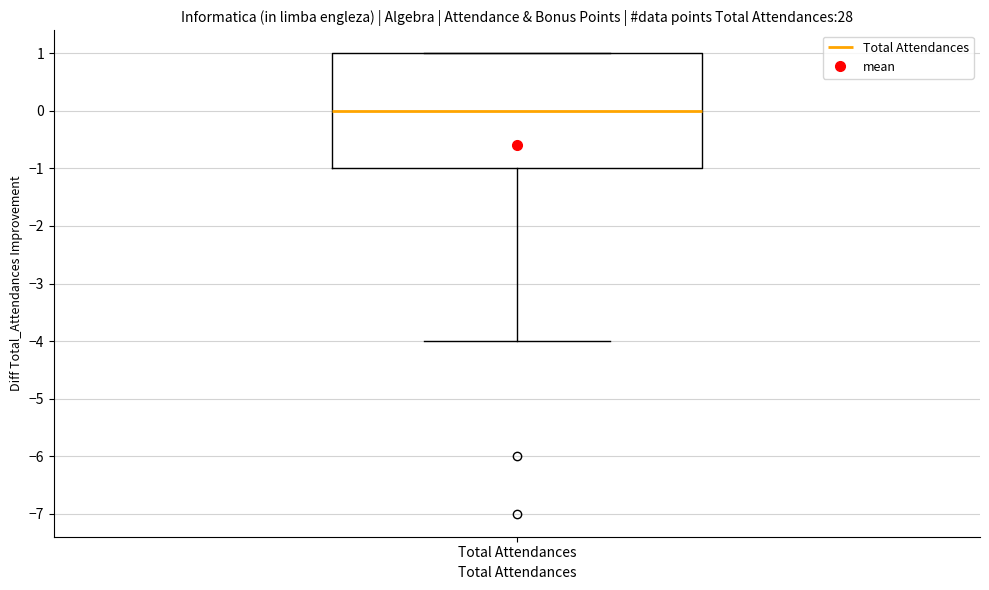

Transcribe this box plot: give where the median line is, the range the box spans, and where the two whiskers end, as read against the y-axis. The values are not printed on the chart, so give them approximately, as read against the axis.

median 0, box -1 to 1, whiskers -4 to 1